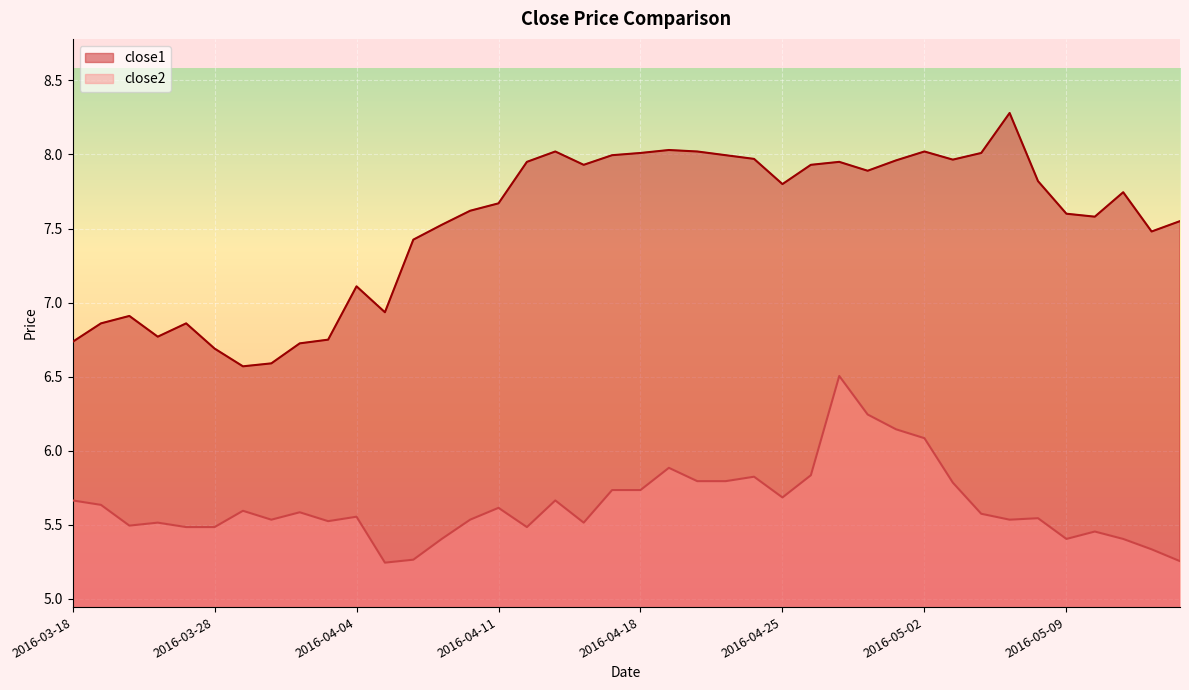

In close1, how many points are higher than both neighbors (excluding endpoints)?

9